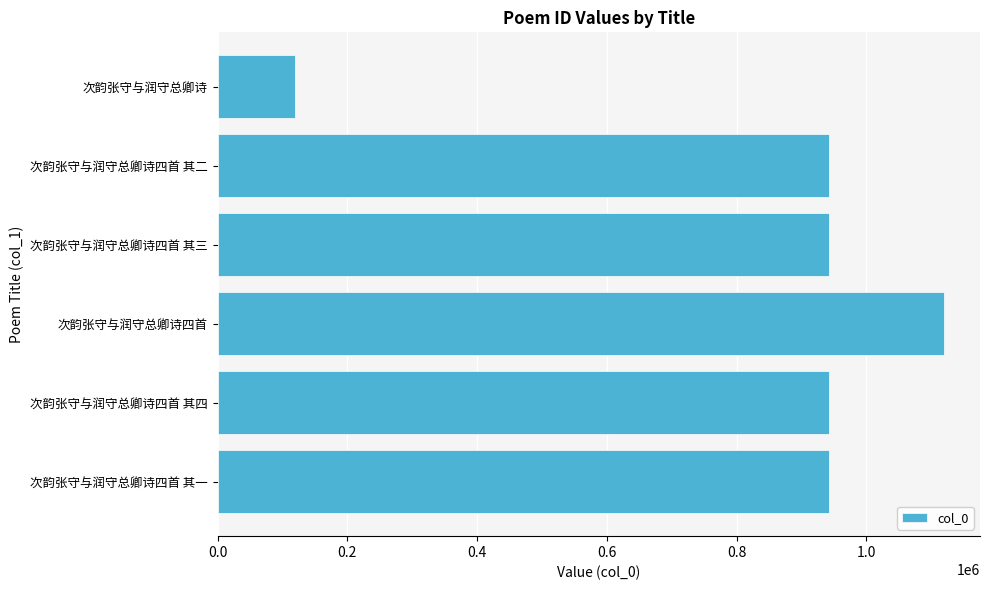

Is it true that the value at 次韵张守与润守总卿诗四首 其一 is 1635600?

False